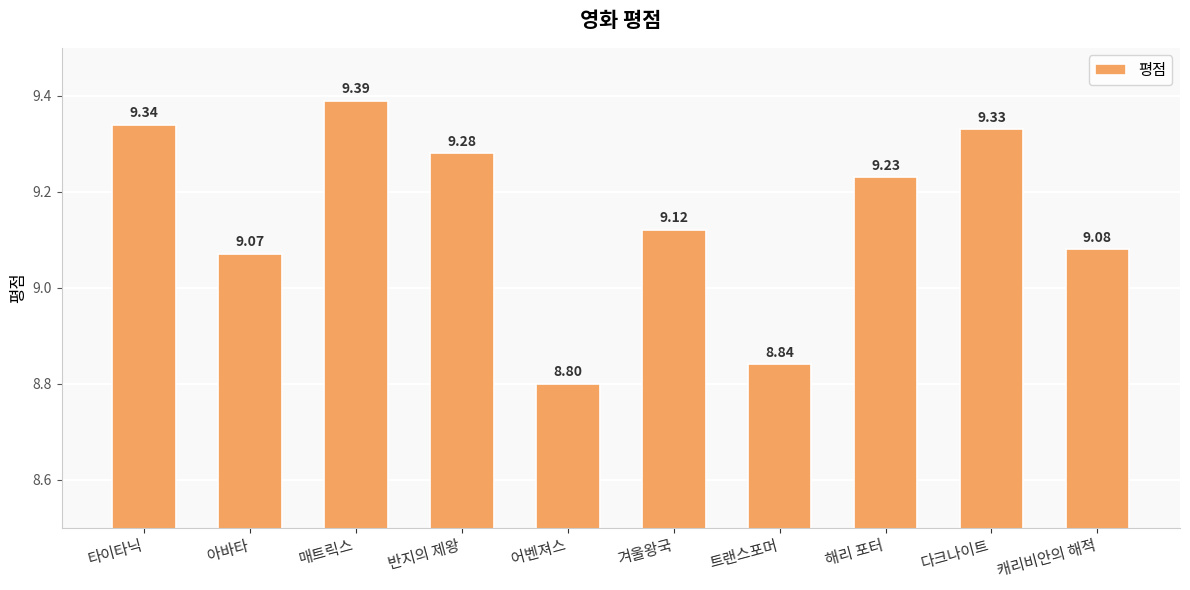

Rank the categories by value from highest to lowest.

매트릭스, 타이타닉, 다크나이트, 반지의 제왕, 해리 포터, 겨울왕국, 캐리비안의 해적, 아바타, 트랜스포머, 어벤져스